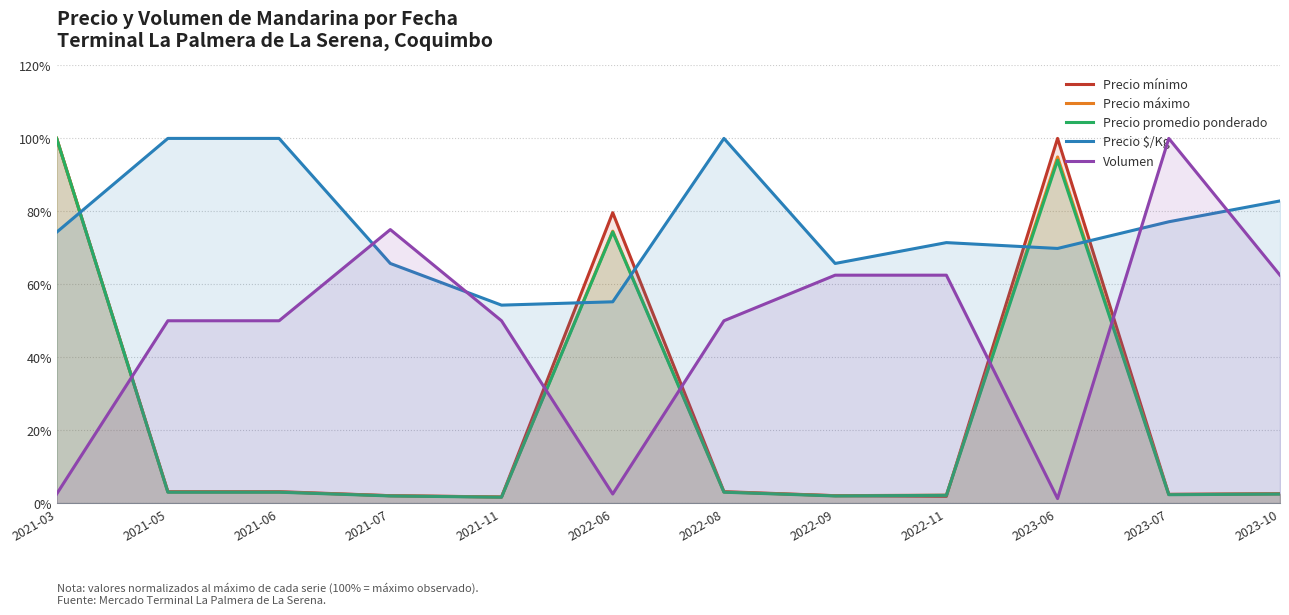

How many lines are shown in the chart?

5